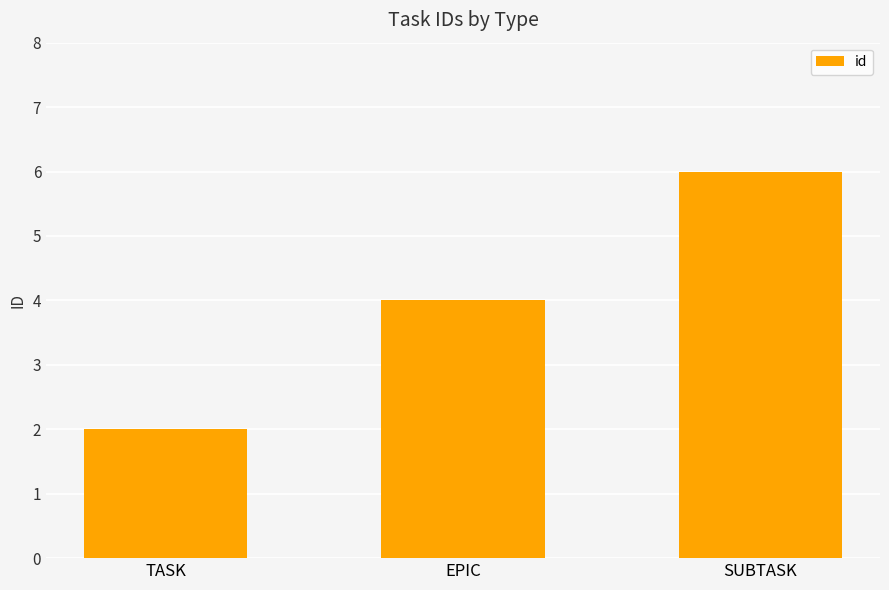

What is the value of the 3rd bar from the left?

6